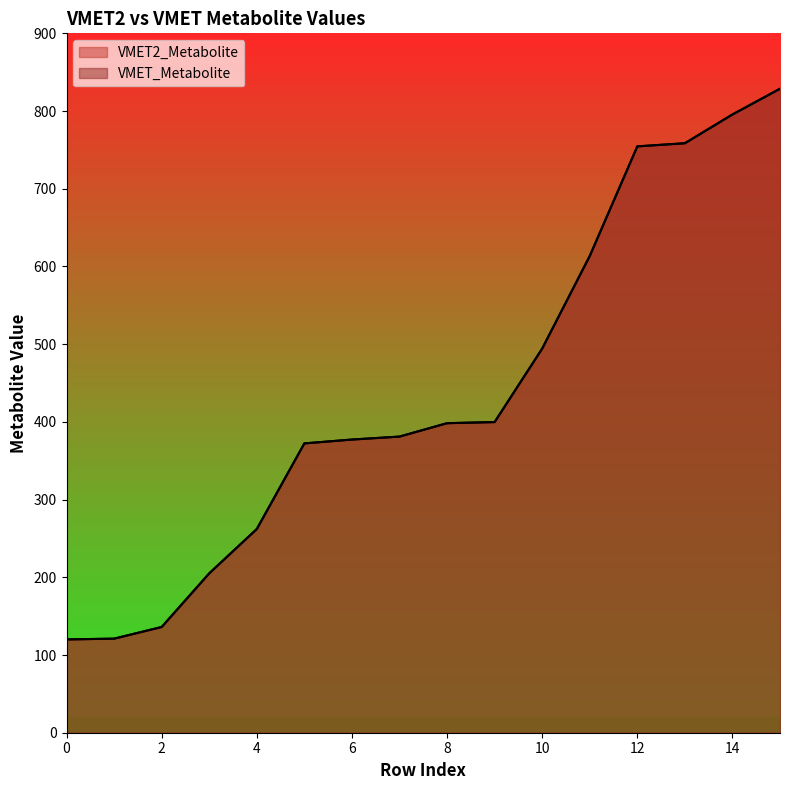

At which category does the chart reach its peak across all series?

15